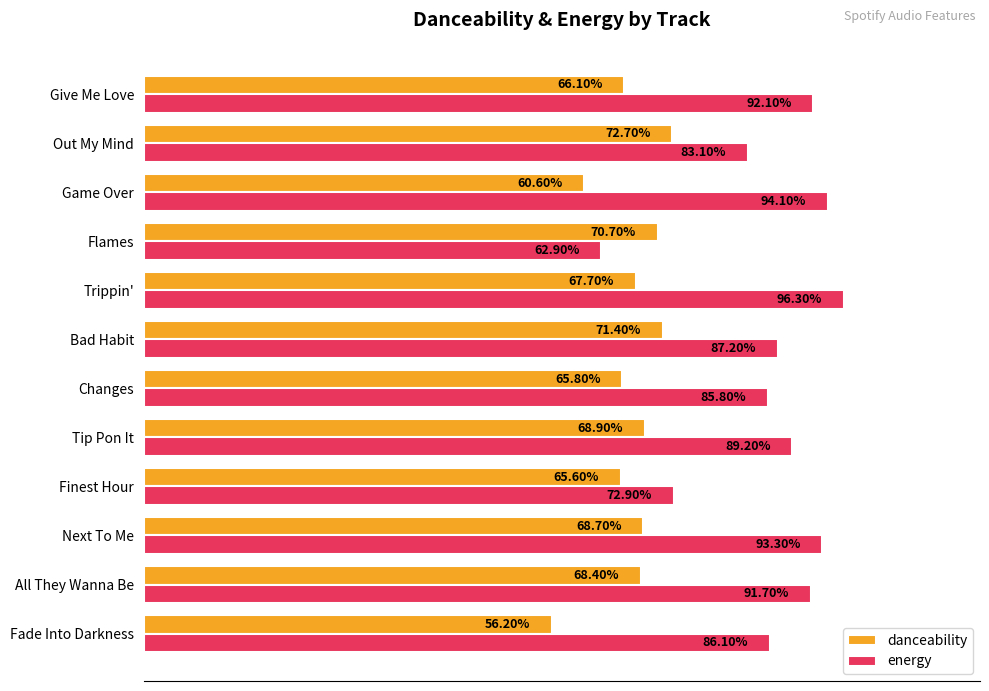

What are all the series names shown in the legend?

danceability, energy